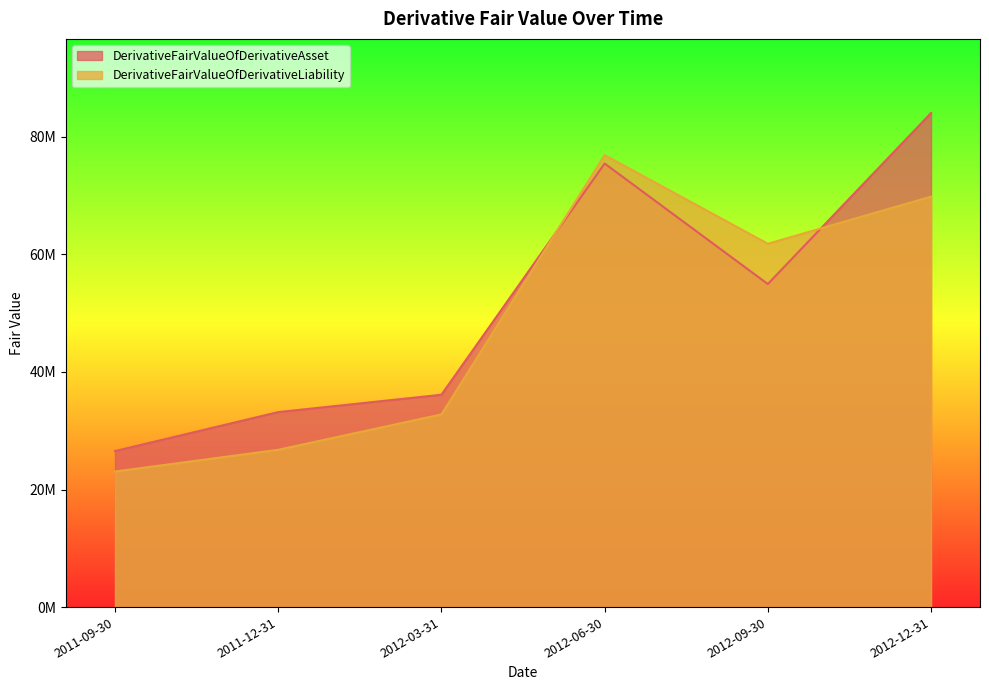

What is the difference between the maximum and minimum values in the DerivativeFairValueOfDerivativeLiability series?

53831003